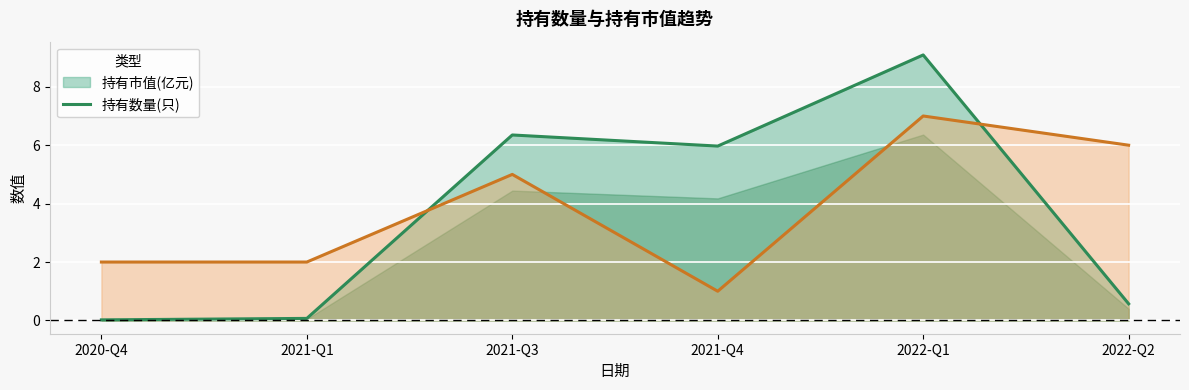

List the series in order of their peak value, highest first.

持有市值(亿元), 持有数量(只)